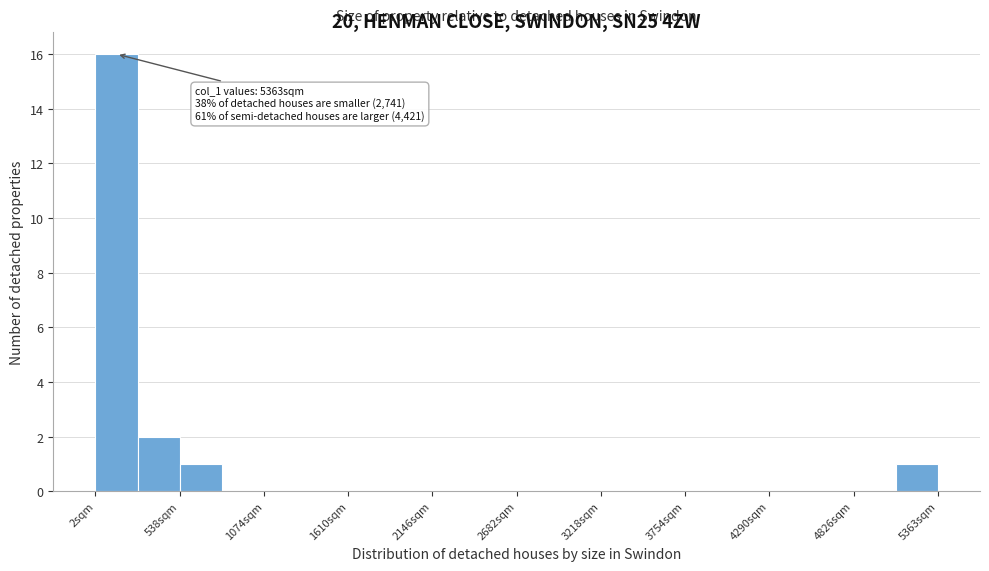

Around what value on the x-axis is the tallest bar? Give the approximate position of its centre, as read against the axis.

100